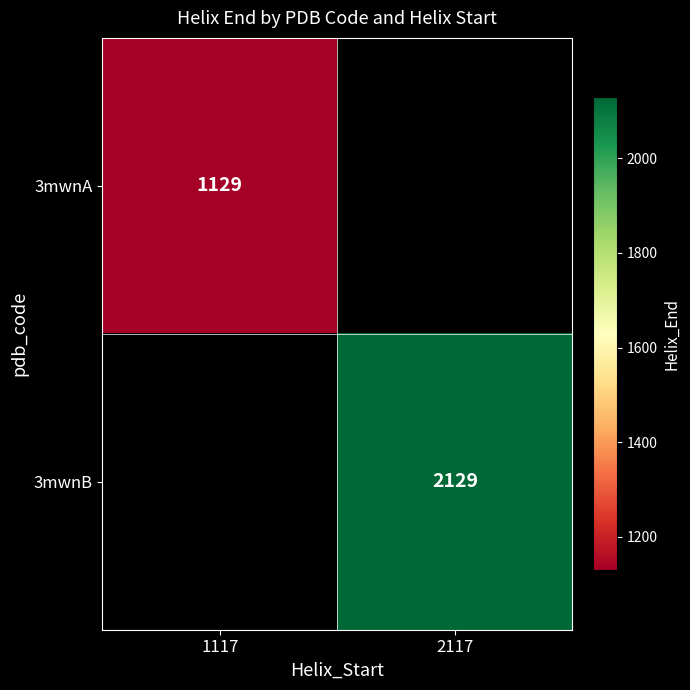

The value of 3mwnB at 2117 is 891. True or false?

False